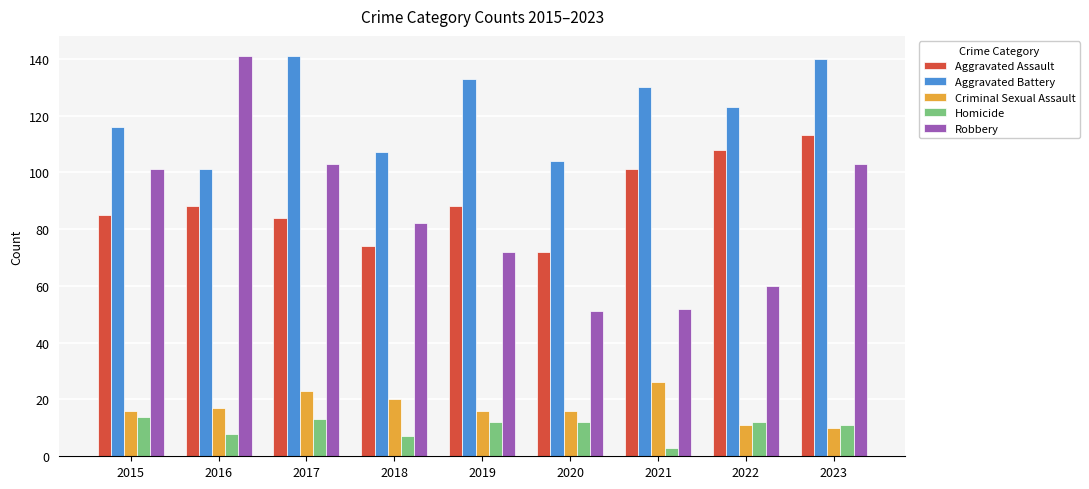

What is the value of the Aggravated Assault bar at the 5th from the left?

88